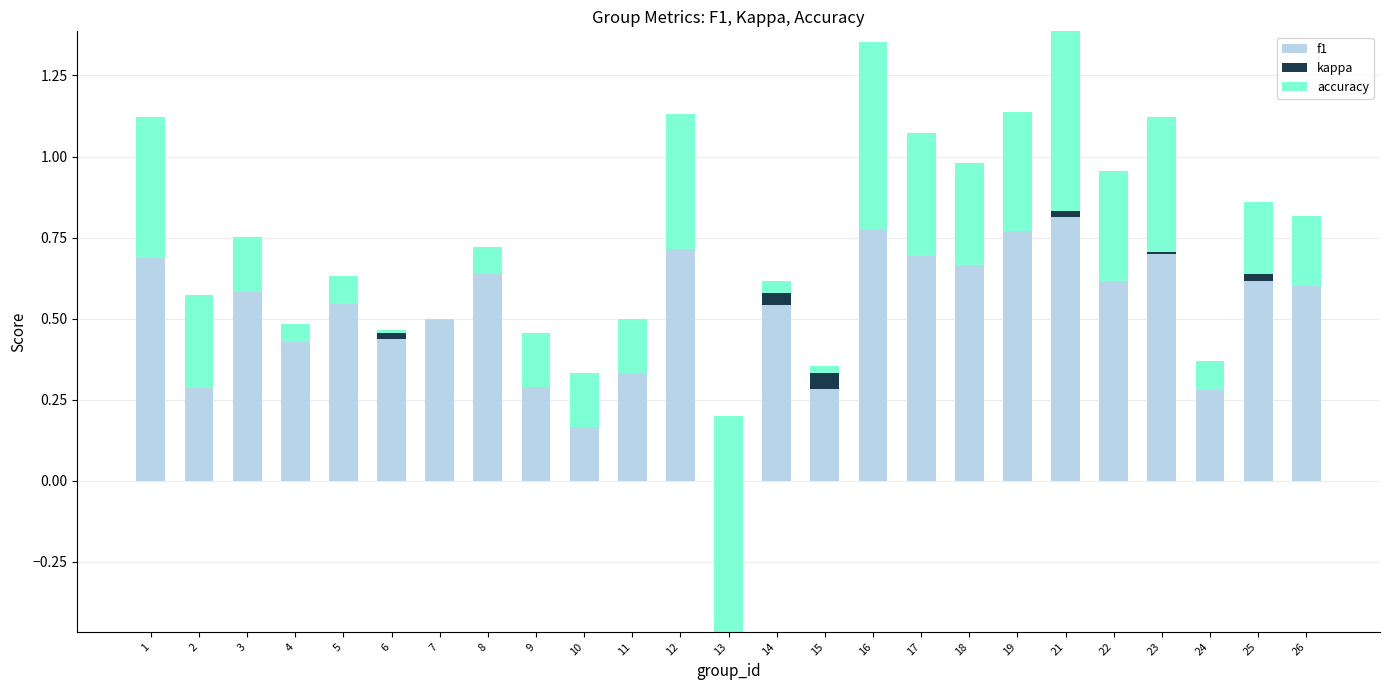

Rank the series by their maximum value, from highest to lowest.

f1, accuracy, kappa